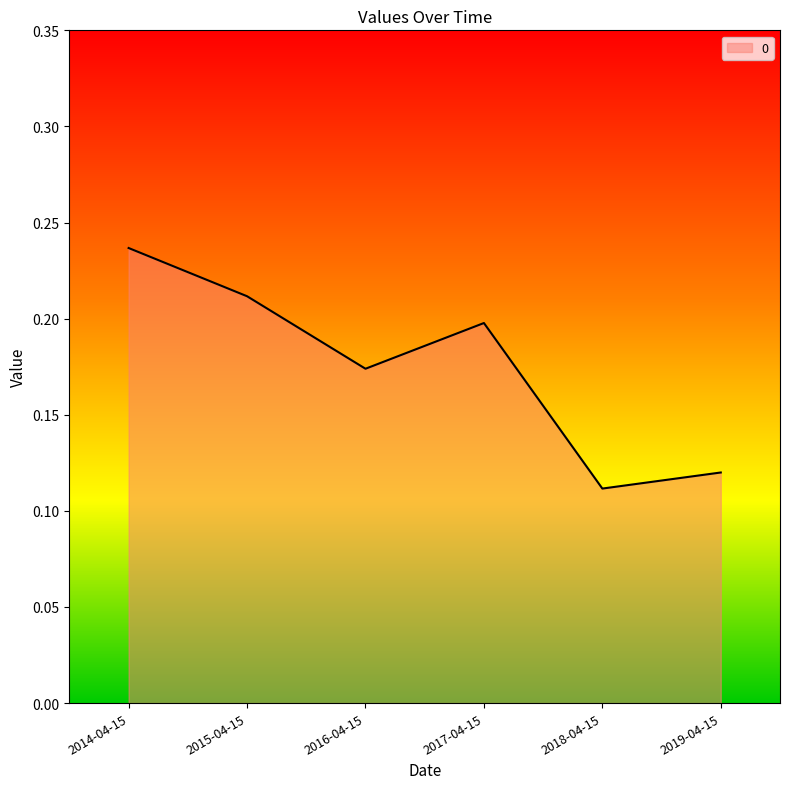

The chart shows a value of 0.2 at 2018-04-15. True or false?

False